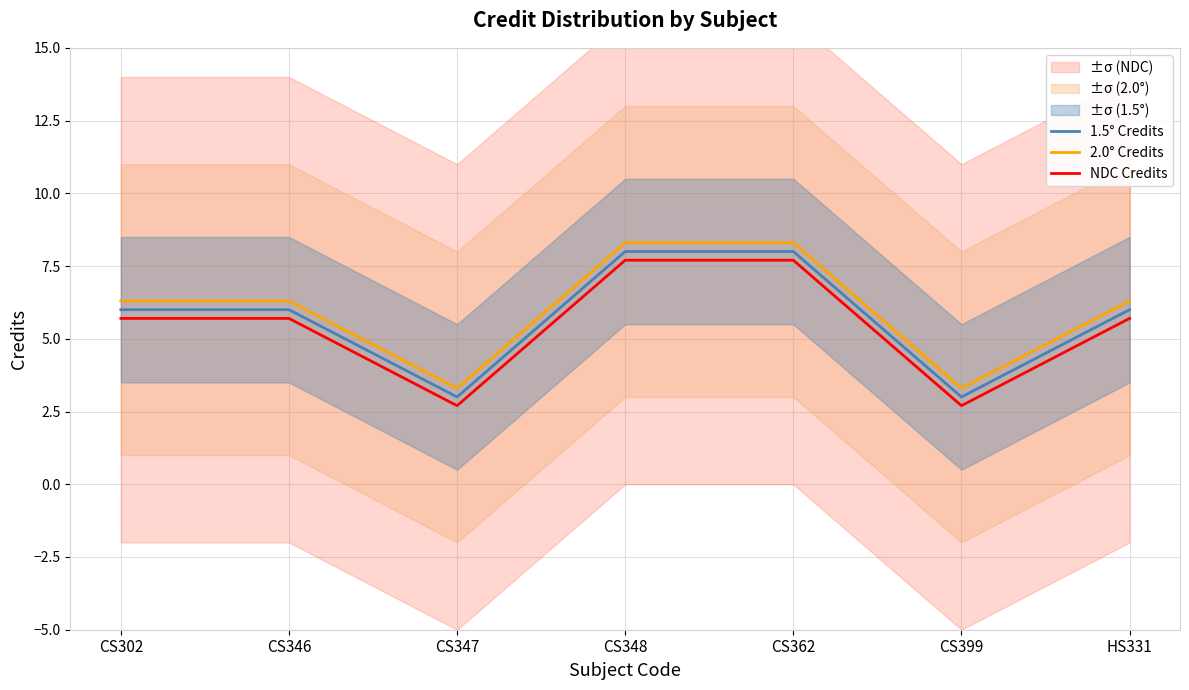

Reading left to right, extract all data points from this chart.

1.5° Credits: 6.0	6.0	3.0	8.0	8.0	3.0	6.0
2.0° Credits: 6.3	6.3	3.3	8.3	8.3	3.3	6.3
NDC Credits: 5.7	5.7	2.7	7.7	7.7	2.7	5.7